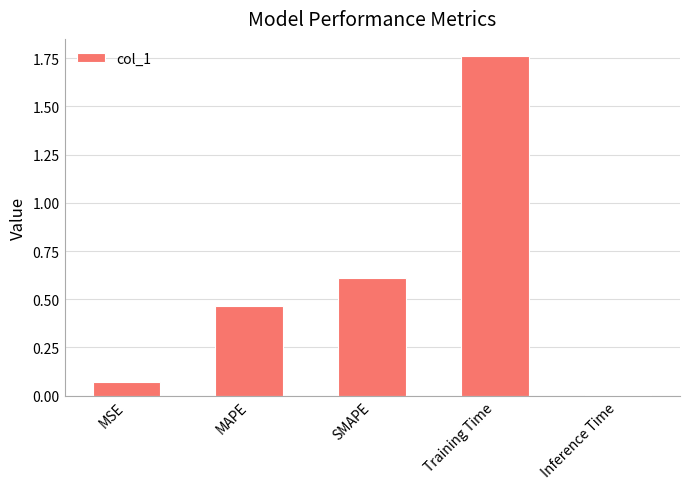

Between MSE and MAPE, which is larger?

MAPE